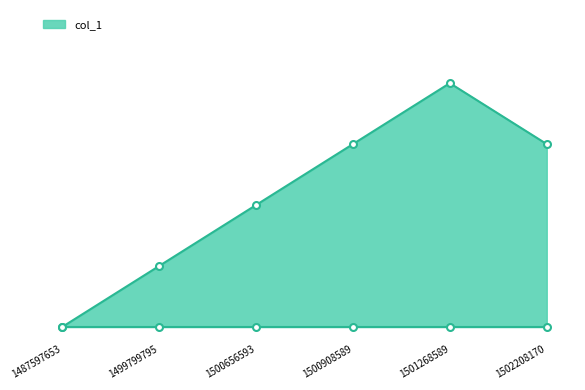

How many values in the col_1_line series are below 3?

3